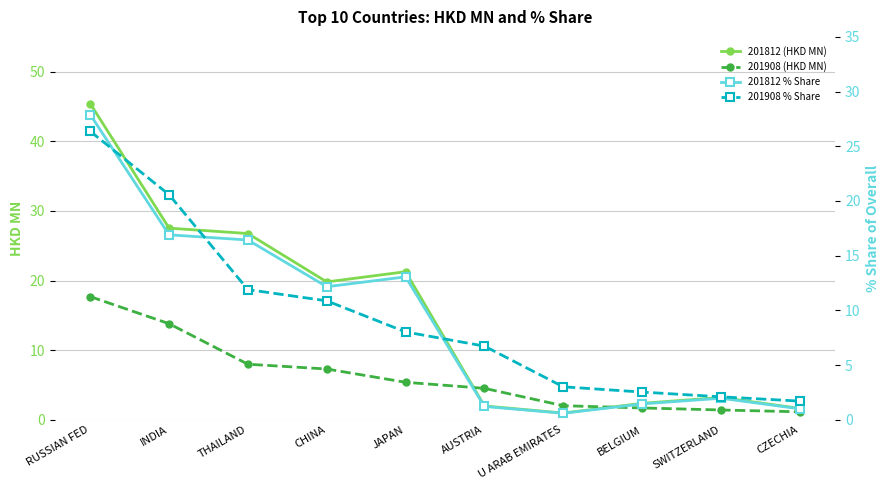

What is the spread (max minus min) of values at INDIA?

13.7